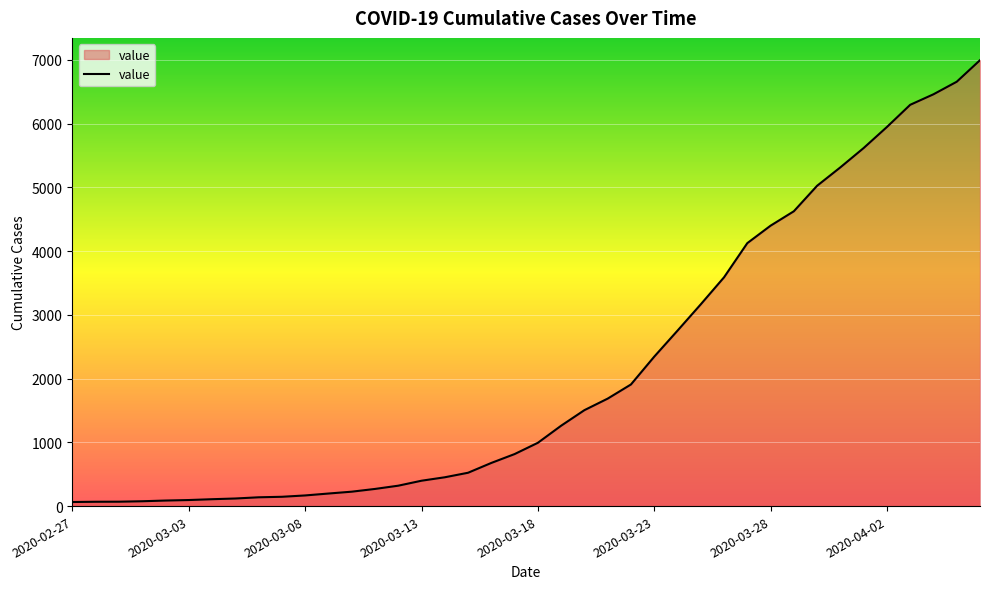

What is the maximum value shown in the chart?

6995